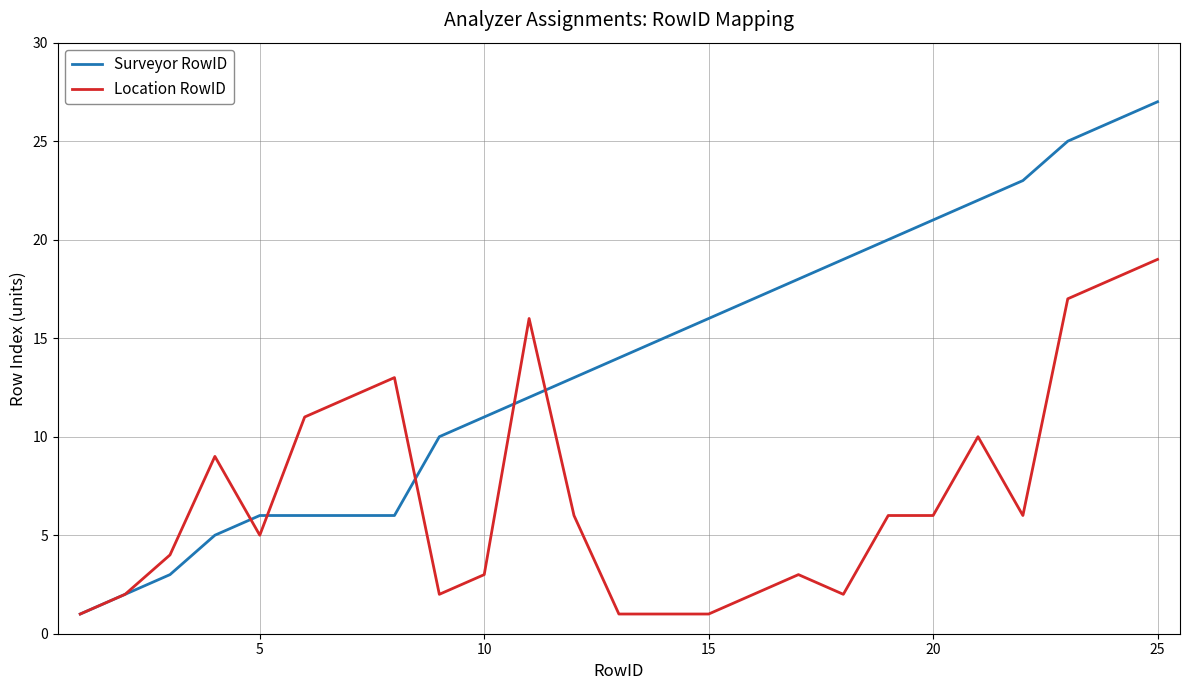

Reading right to left, extract all data points from this chart.

Surveyor RowID: 27	26	25	23	22	21	20	19	18	17	16	15	14	13	12	11	10	6	6	6	6	5	3	2	1
Location RowID: 19	18	17	6	10	6	6	2	3	2	1	1	1	6	16	3	2	13	12	11	5	9	4	2	1